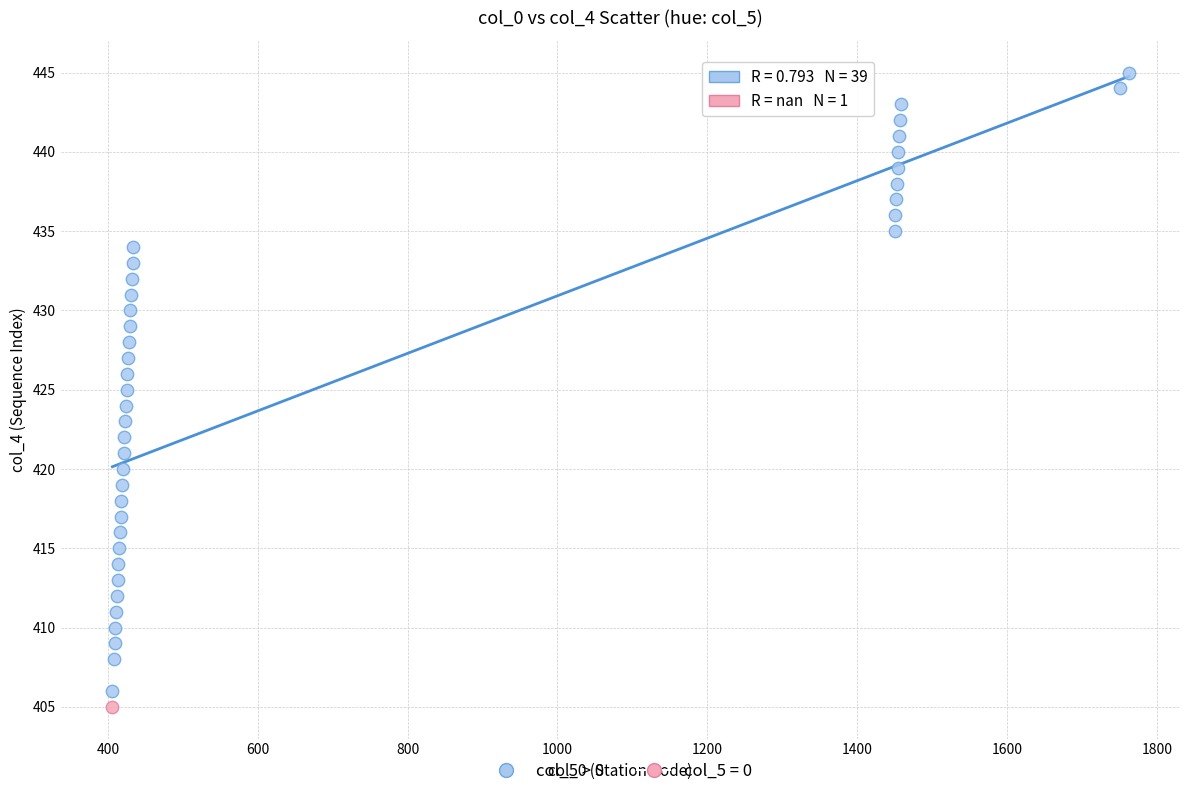

What are all the series names shown in the legend?

col_5 > 0, col_5 = 0